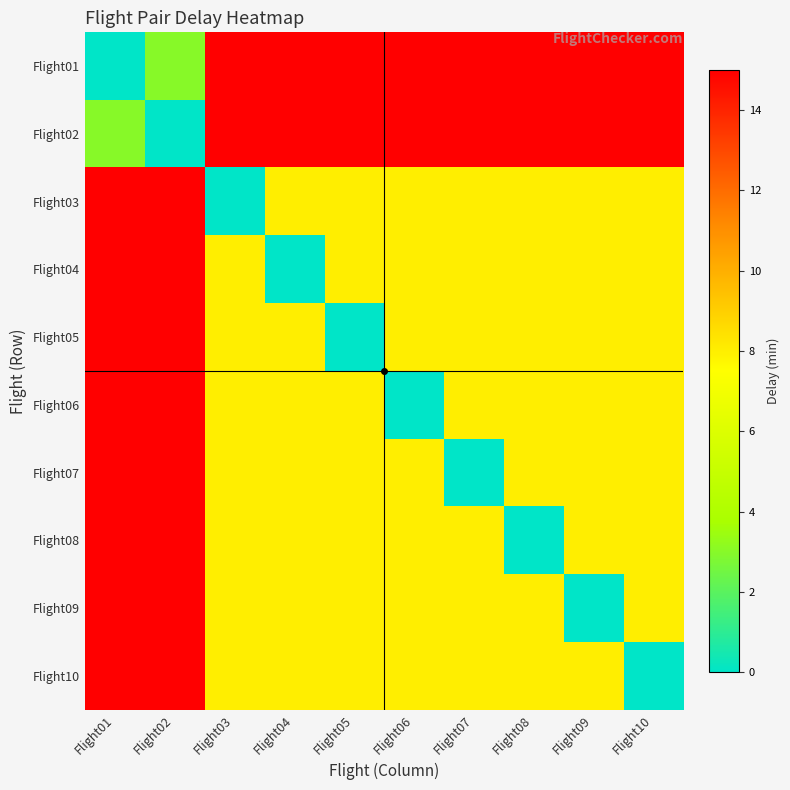

At how many categories does at least one series exceed 8?

10